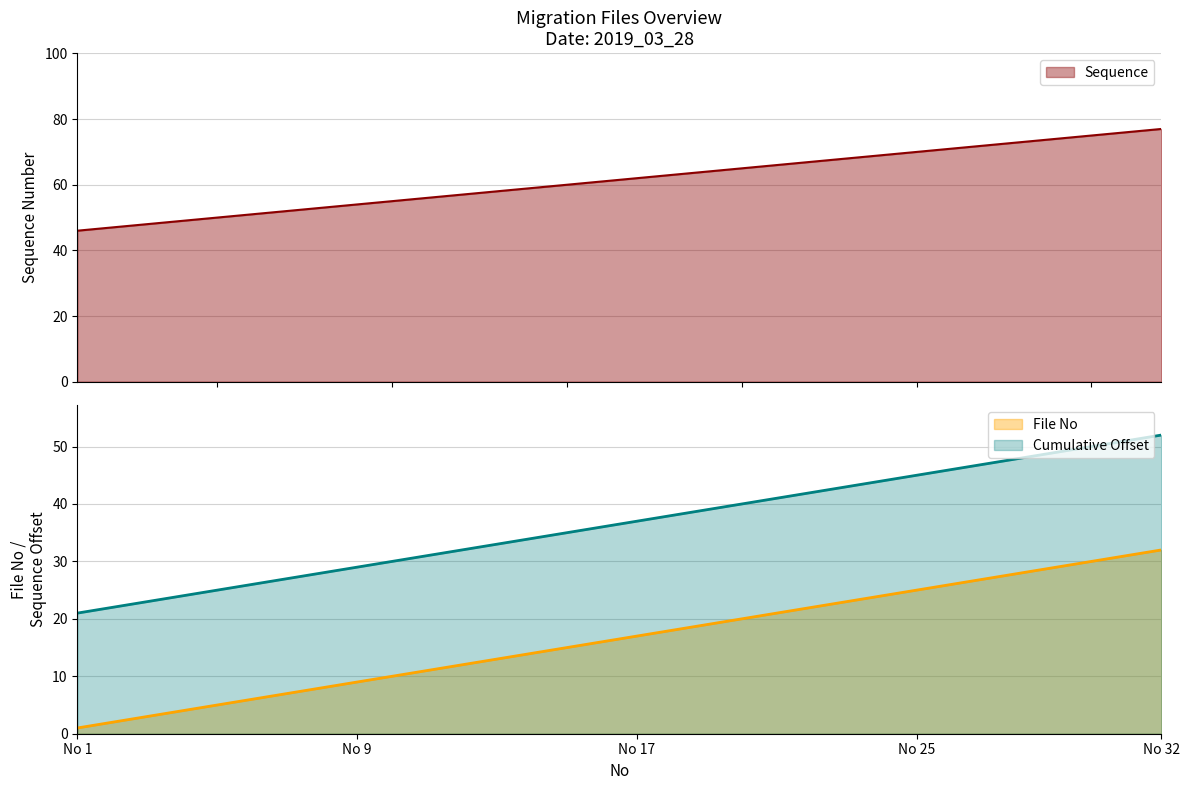

What is the highest value of the Sequence series?

77